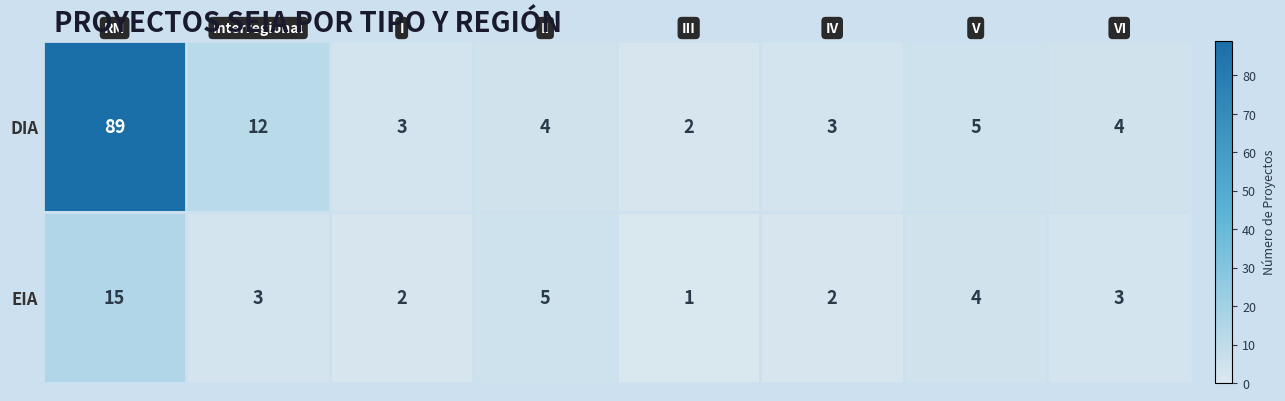

Reading left to right, list all the values displayed in this chart.

DIA: 89	12	3	4	2	3	5	4
EIA: 15	3	2	5	1	2	4	3